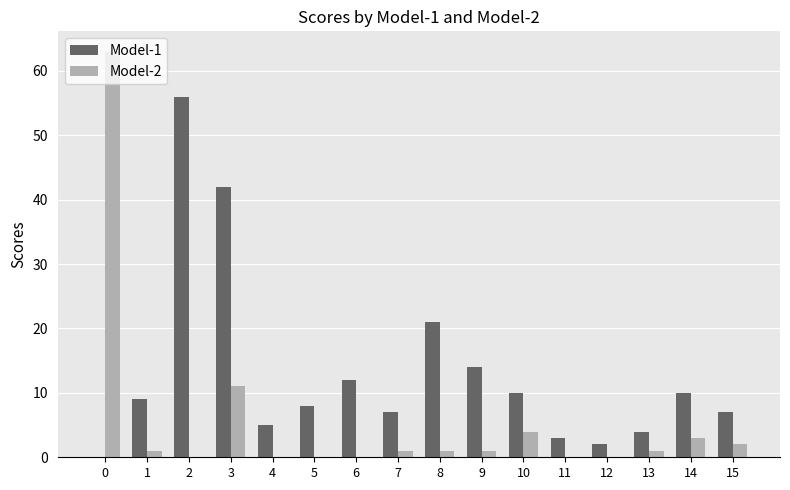

What is the sum of all Model-2 values?

88